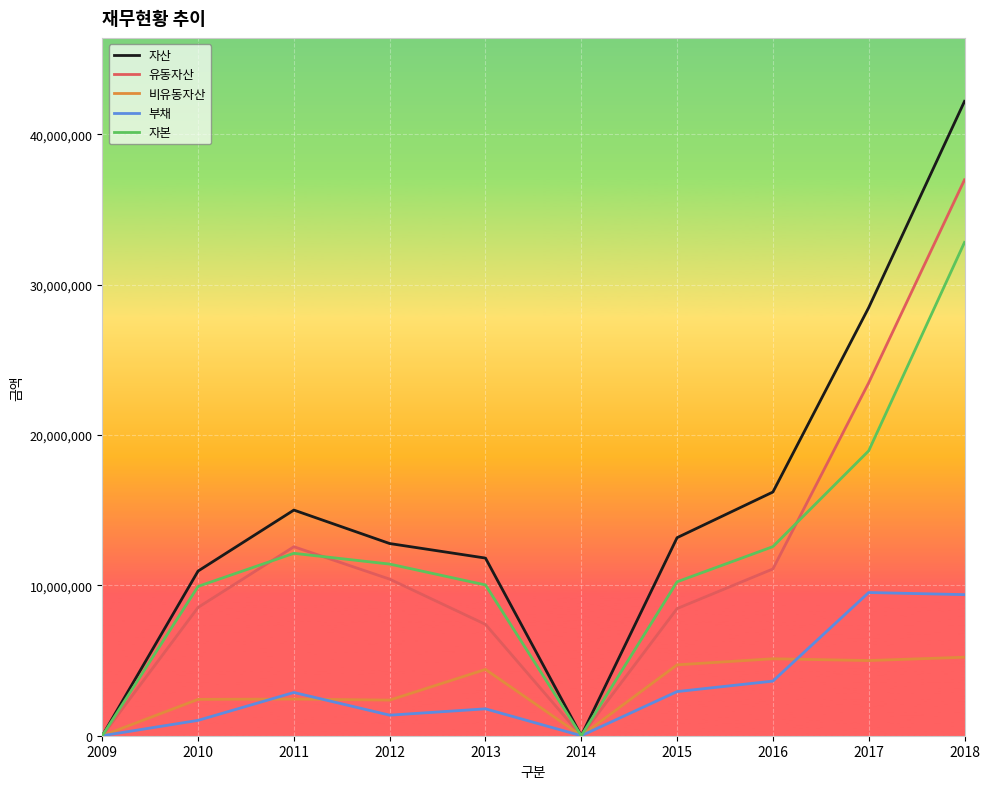

At which label does 자산 first exceed 13172131?

2011